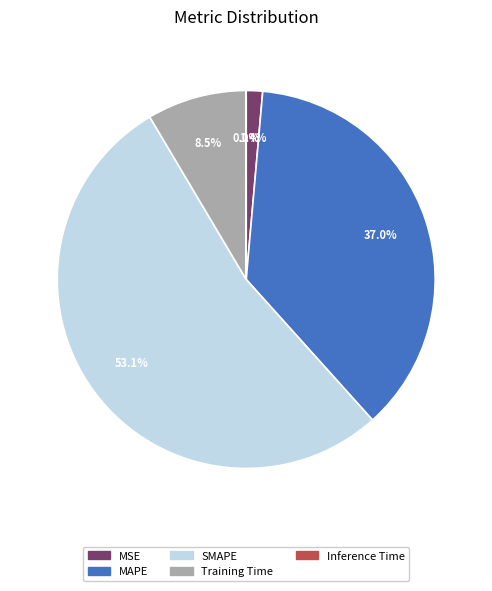

What portion of the pie excludes MSE?

98.6%